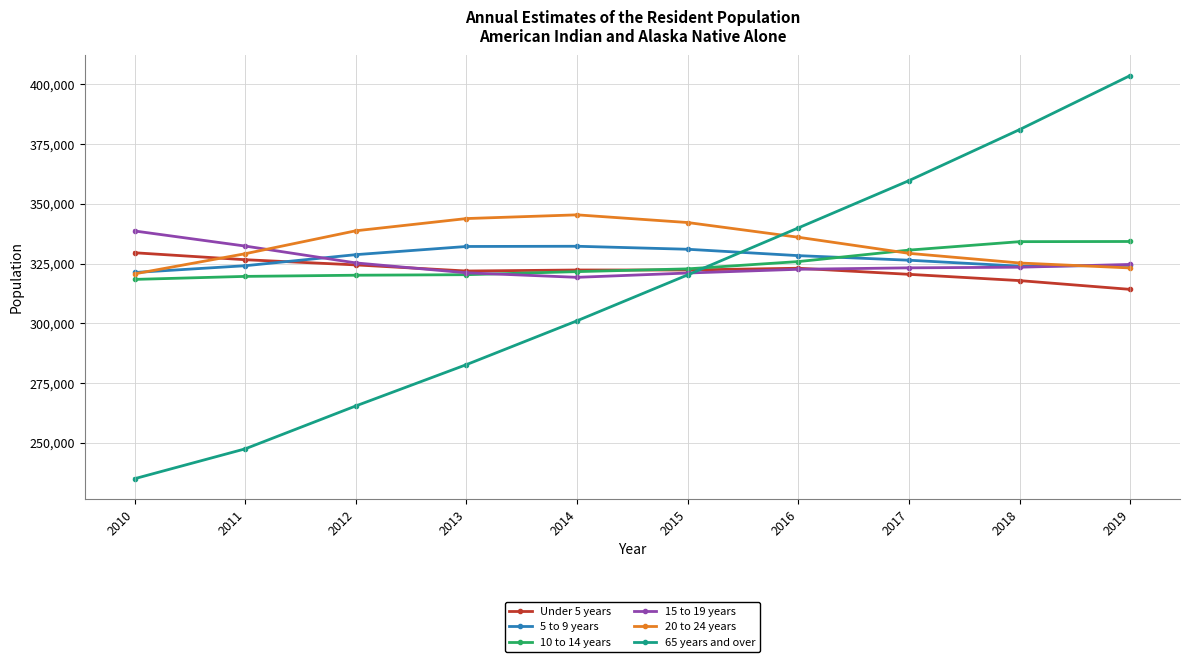

What is the difference between the maximum and minimum values in the Under 5 years series?

15318